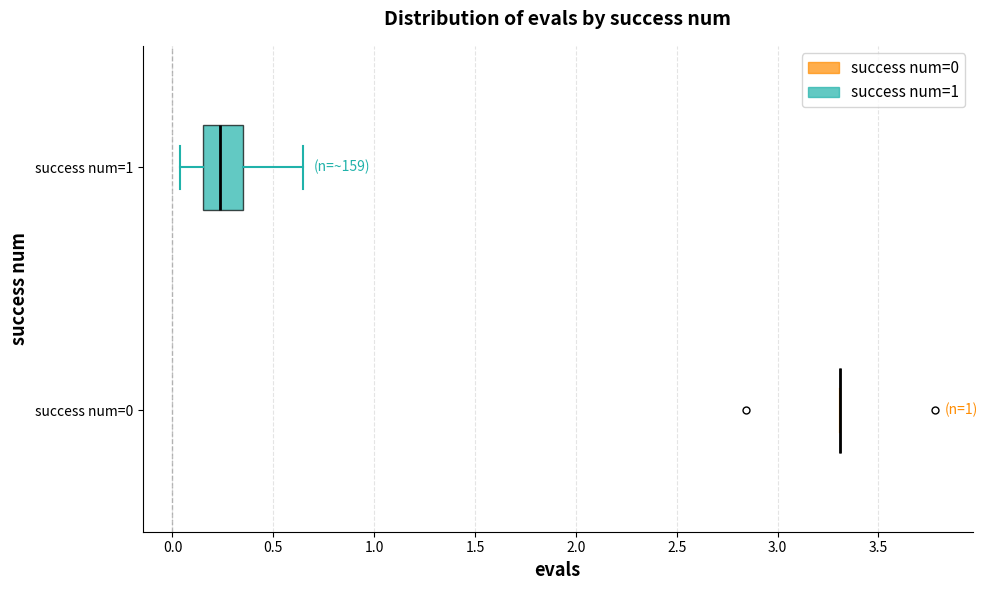

Comparing the boxes themselves (not the whiskers), which one is the widest?

success num=1